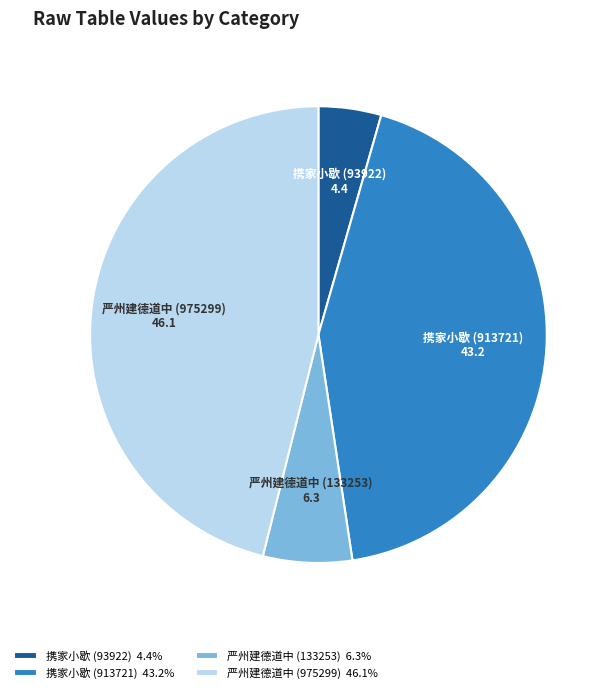

Is the sum of 严州建德道中 (133253) and 严州建德道中 (975299) greater than half?

Yes